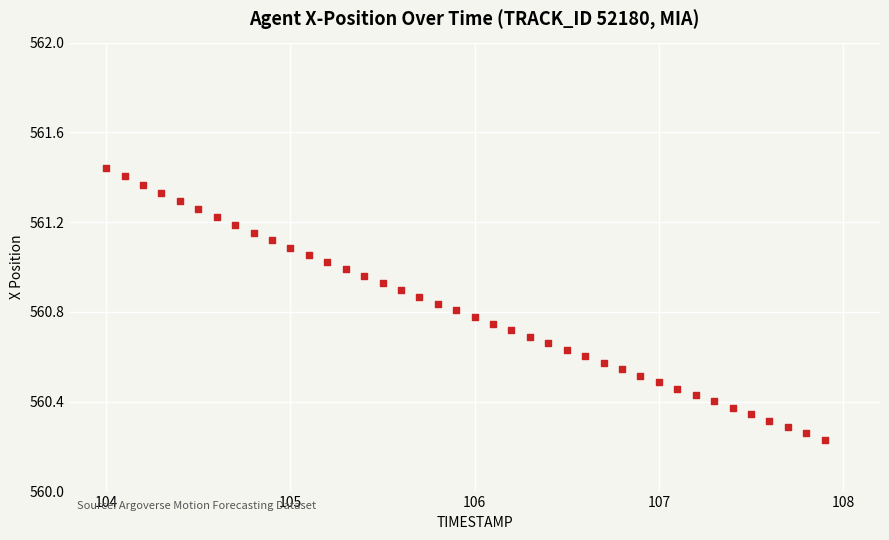

What is the range of X values (max minus min)?

3.9